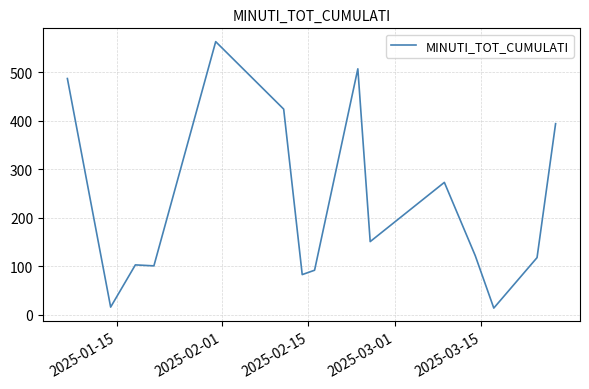

What is the difference between the maximum and minimum values?

549